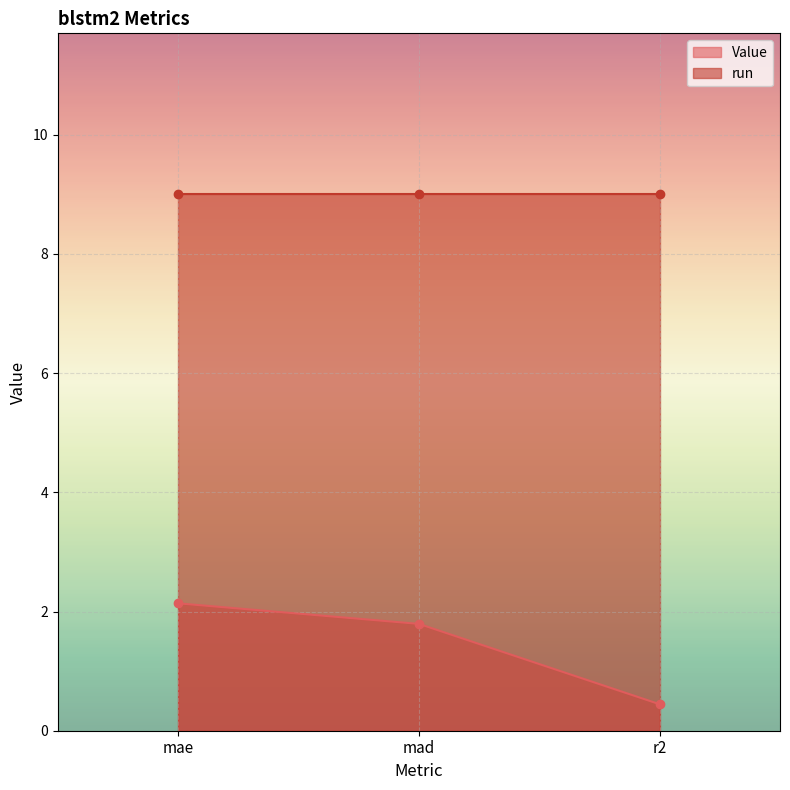

What position from the right is r2?

1